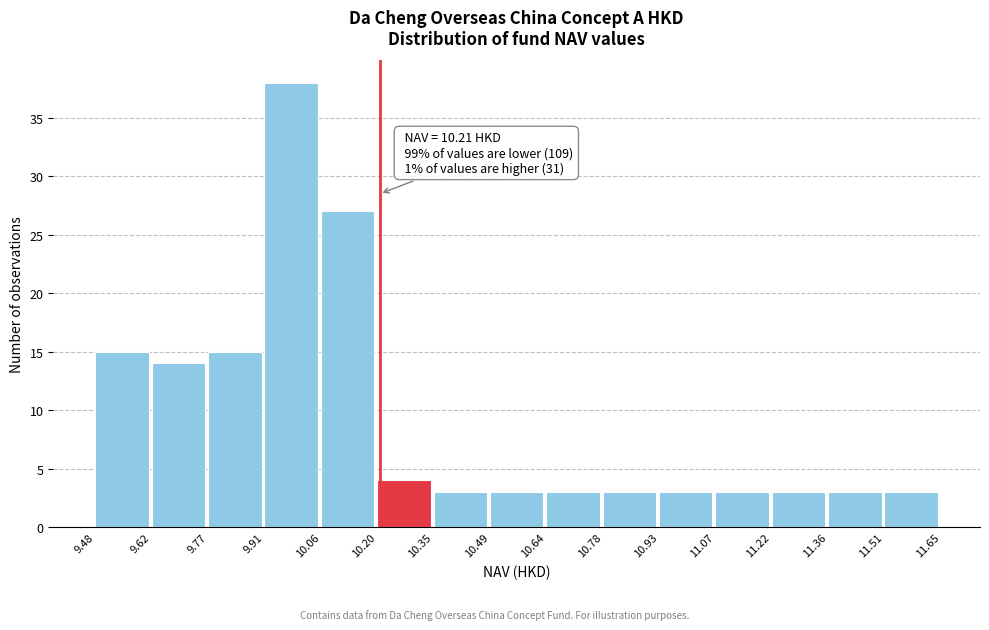

Which range on the x-axis has the tallest bar?

9.91 to 10.06